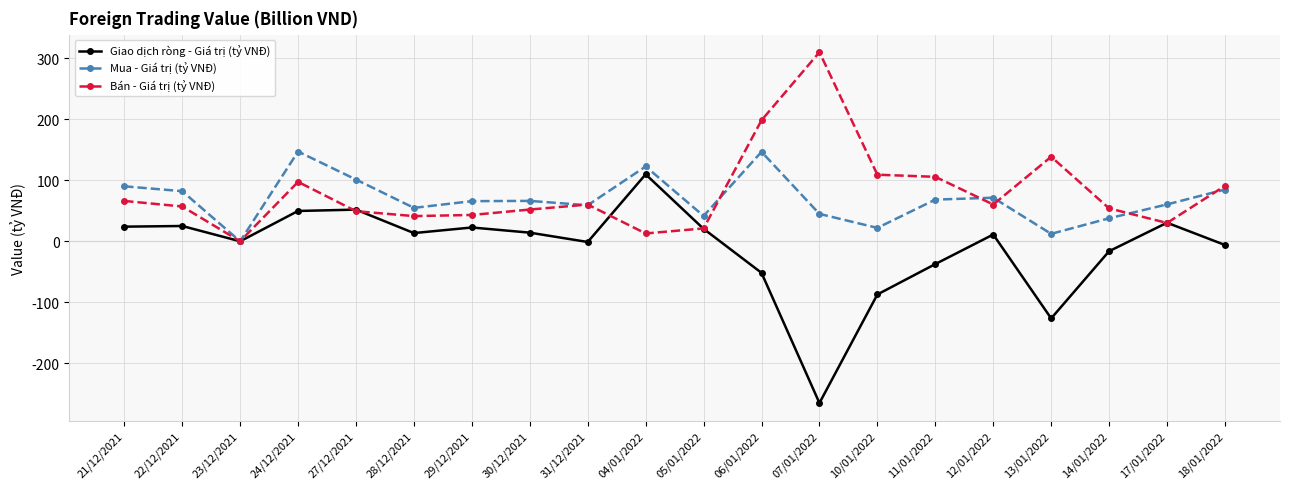

Count the number of categories in the chart.

20